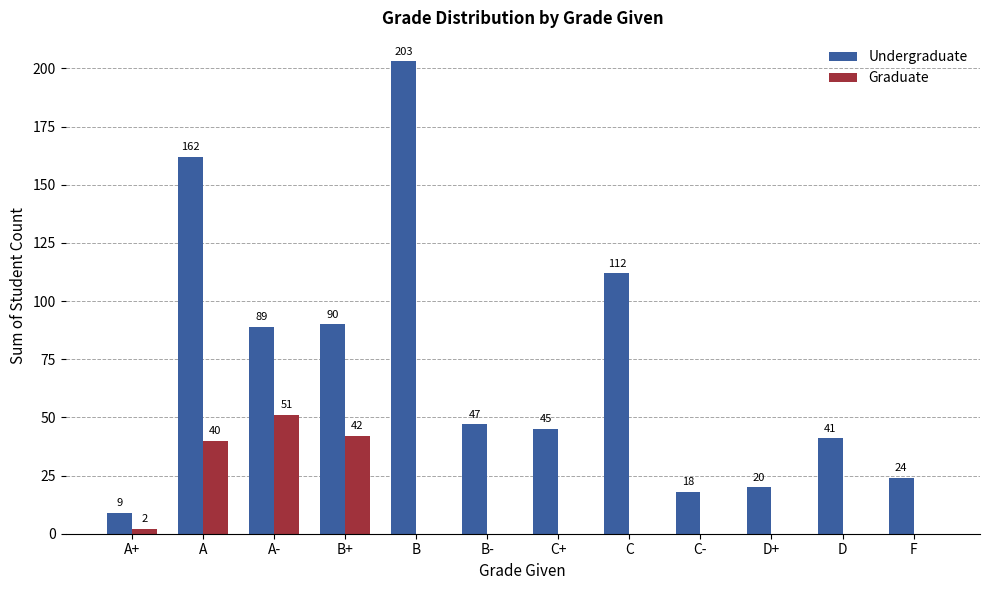

What is the spread (max minus min) of values at B+?

48